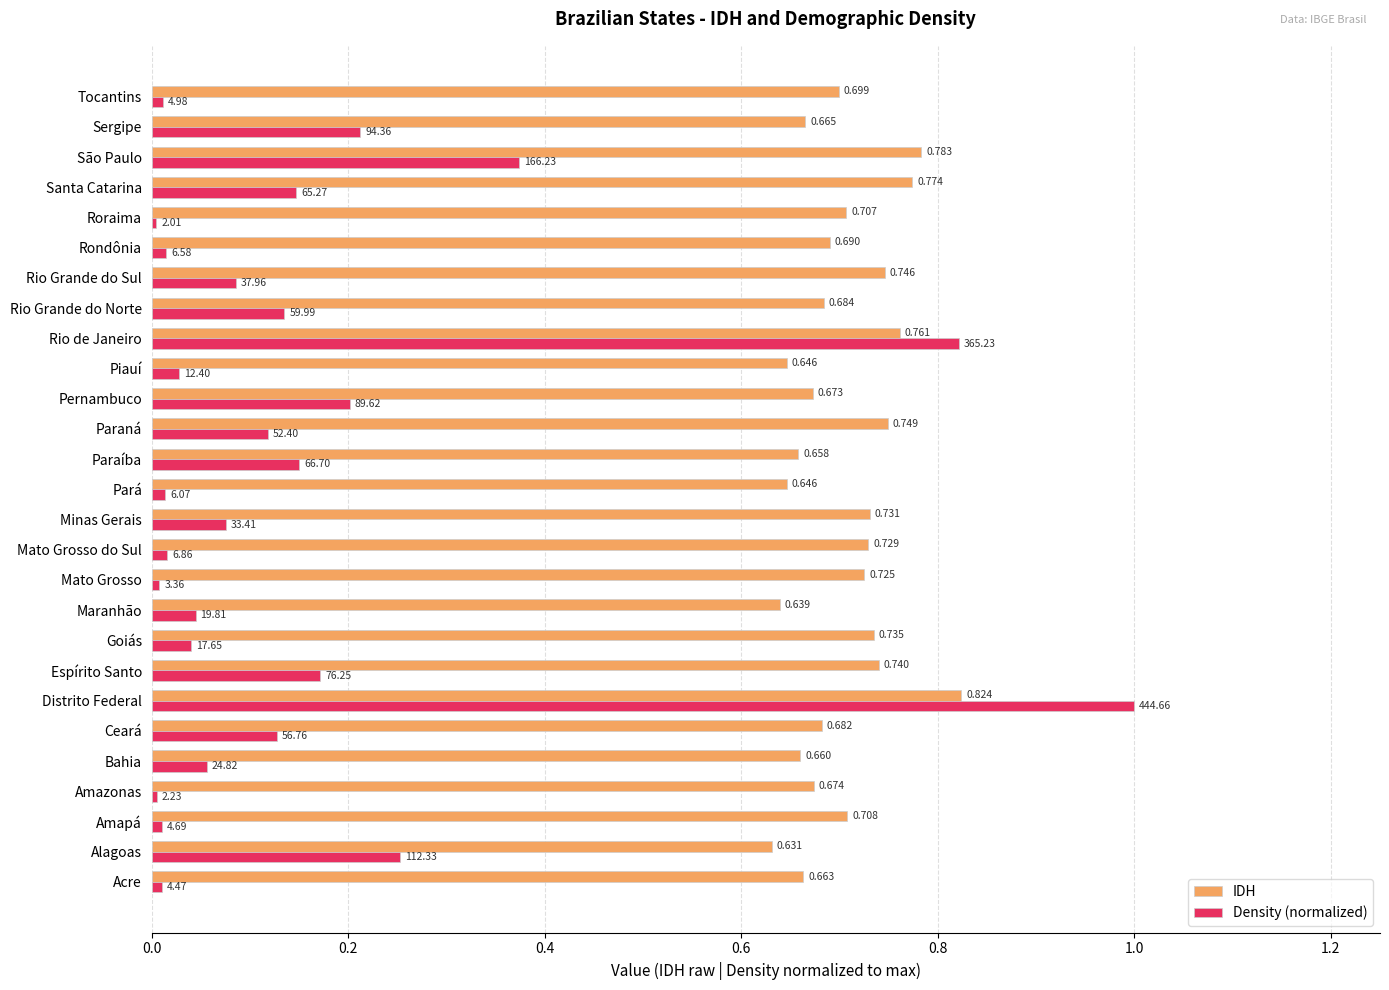

At which category does the chart reach its peak across all series?

Distrito Federal